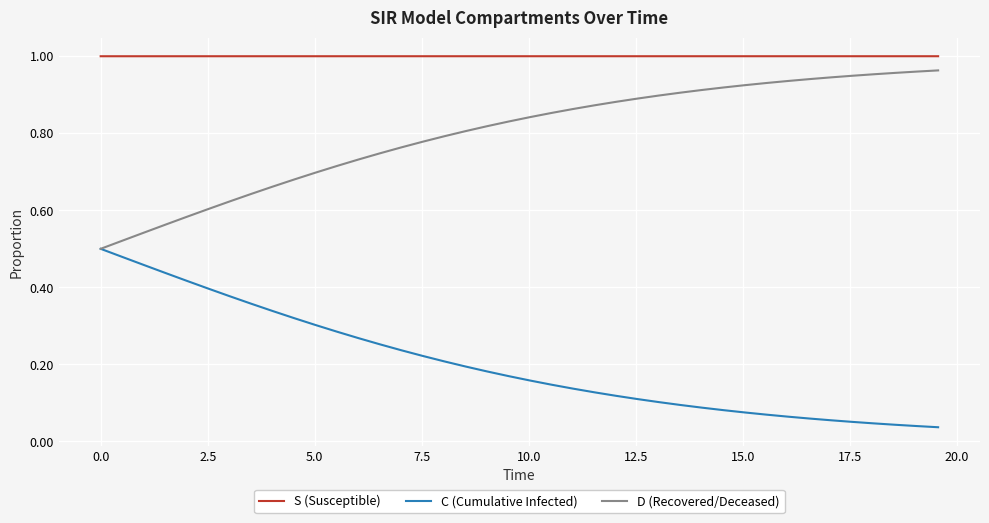

What are all the series names shown in the legend?

S (Susceptible), C (Cumulative Infected), D (Recovered/Deceased)